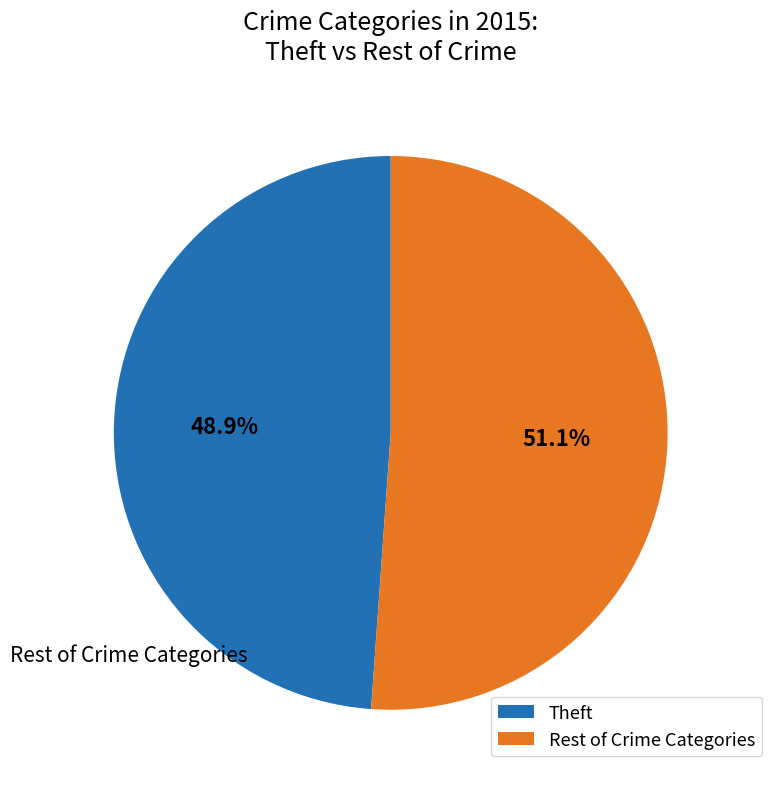

What percentage is the Theft slice, to the nearest percent?

49%